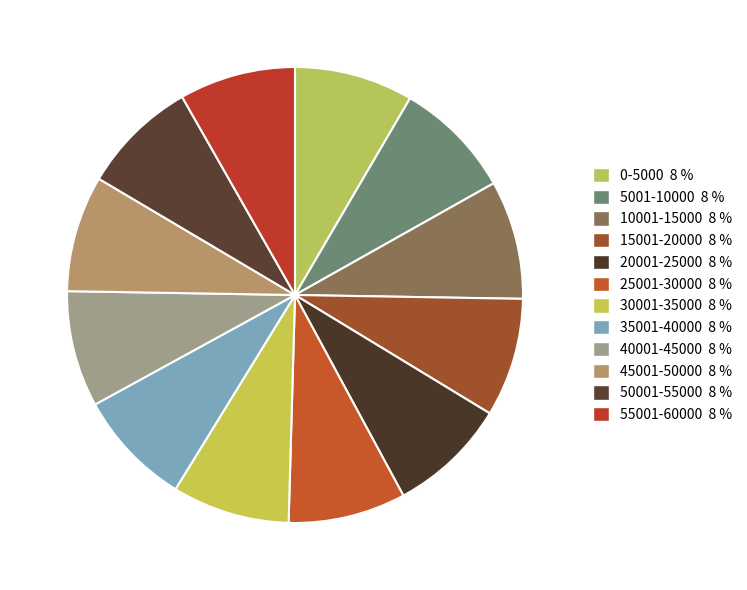

How many slices are in this pie chart?

12